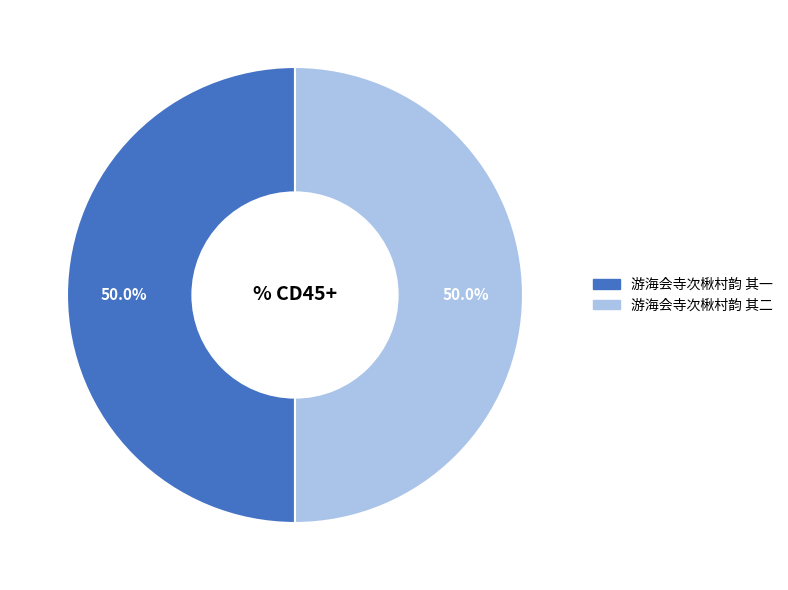

What is the total percentage of 游海会寺次楸村韵 其一 and 游海会寺次楸村韵 其二?

100.0%